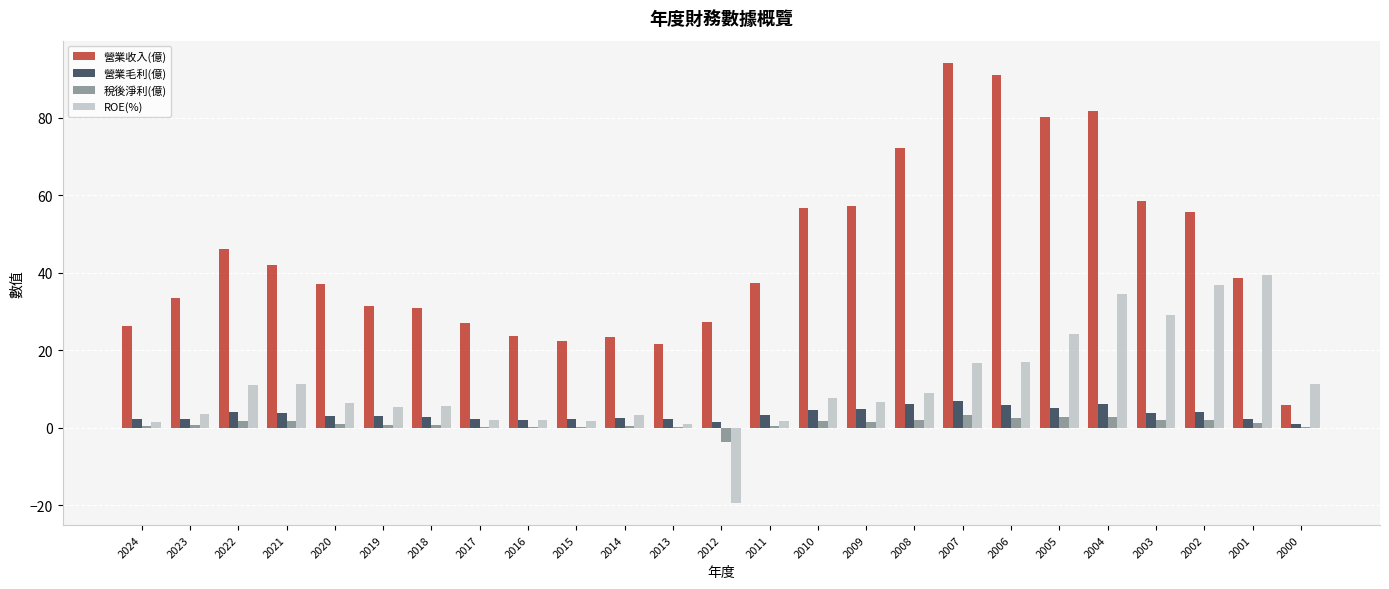

Which series has the largest total across all categories?

營業收入(億)